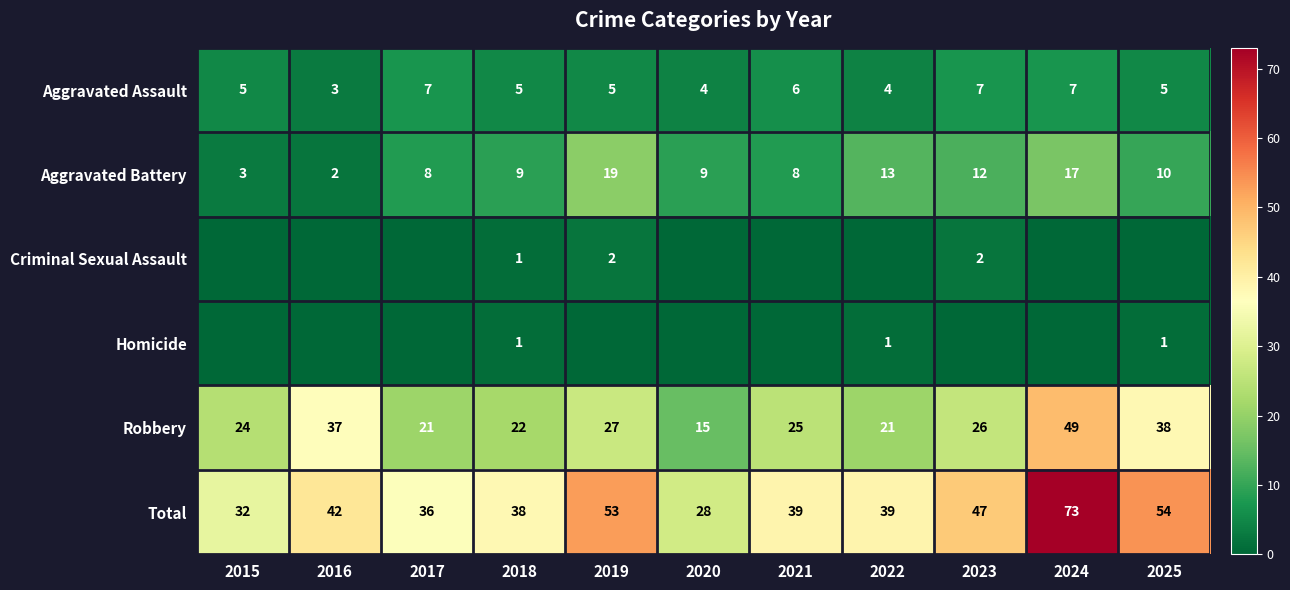

The value of Robbery at 2016 is 61. True or false?

False